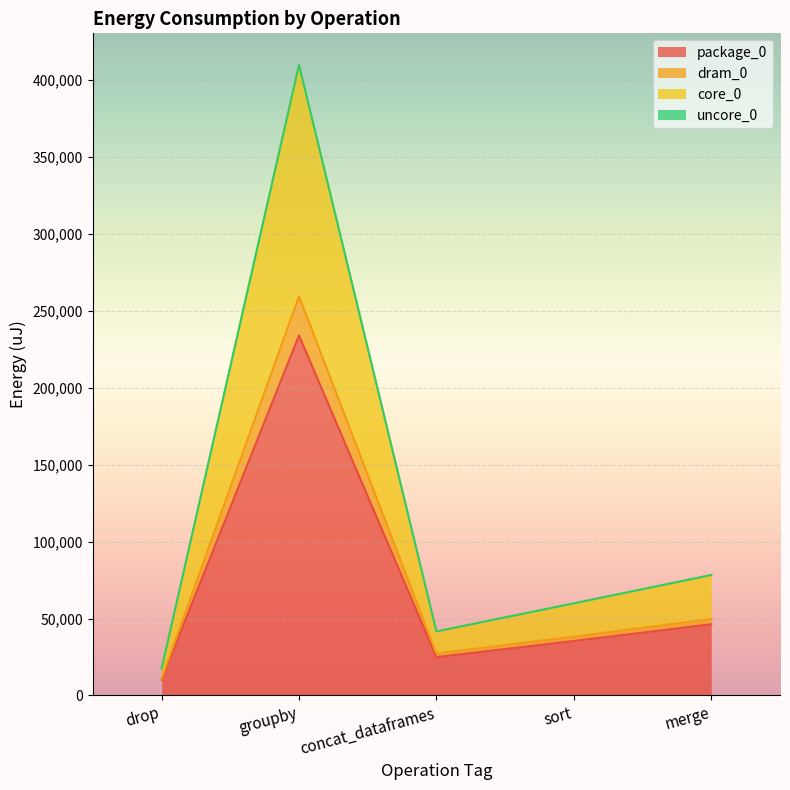

At which category does package_0 reach its first local valley?

concat_dataframes